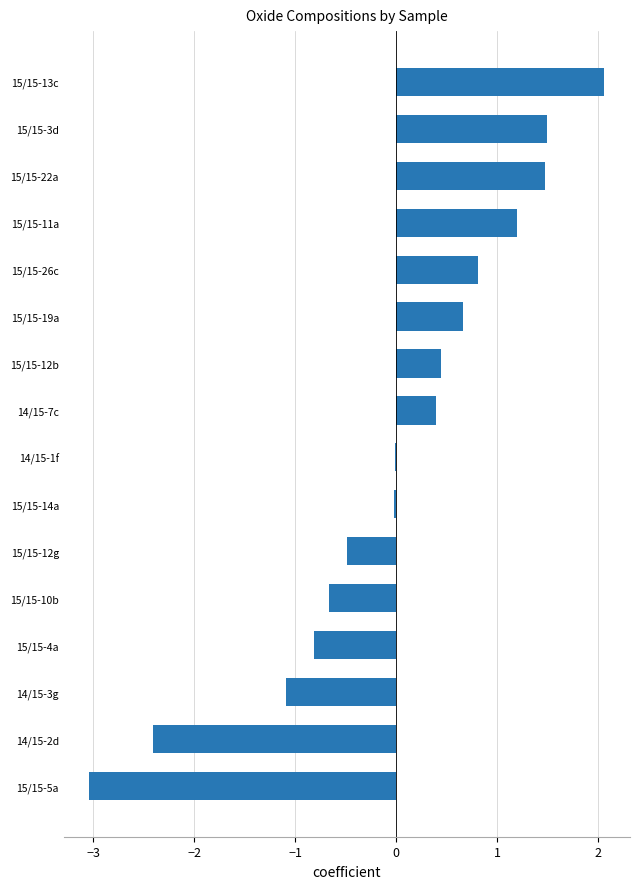

What is the greatest value displayed?

2.1